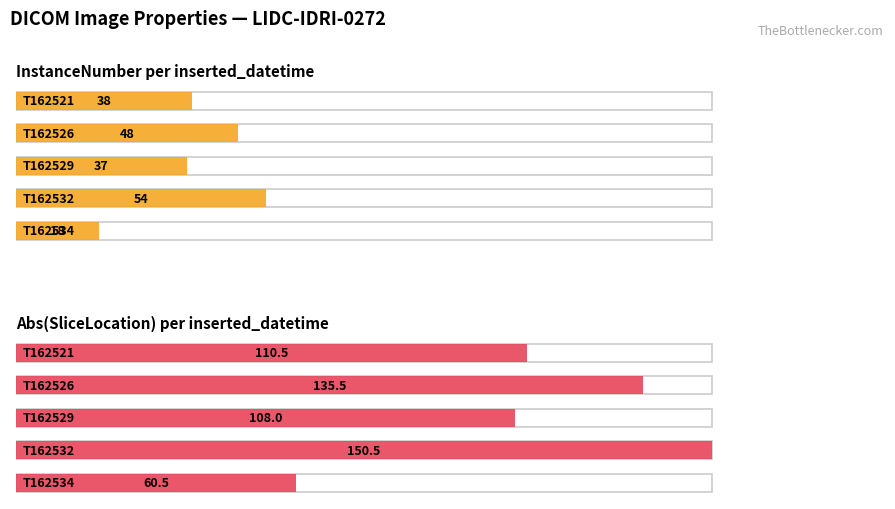

At which label does InstanceNumber reach its minimum?

20151001T162534